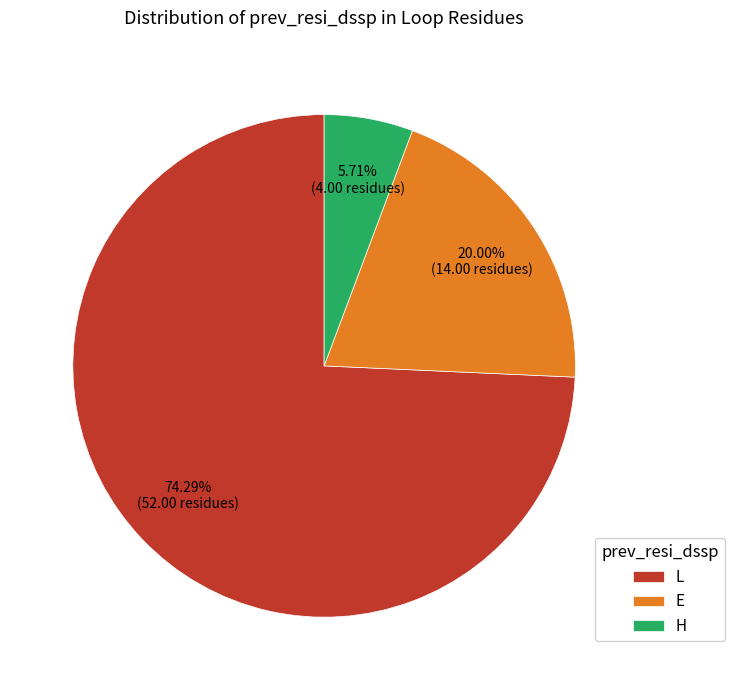

To the nearest percent, what portion does E represent?

20%